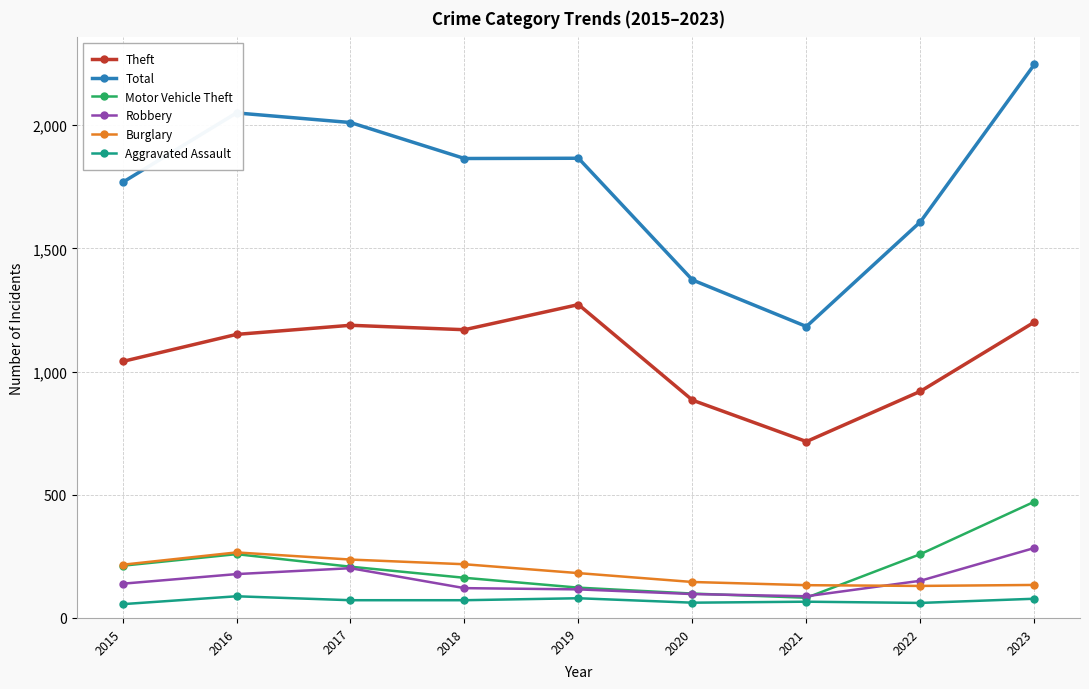

How many lines are shown in the chart?

6